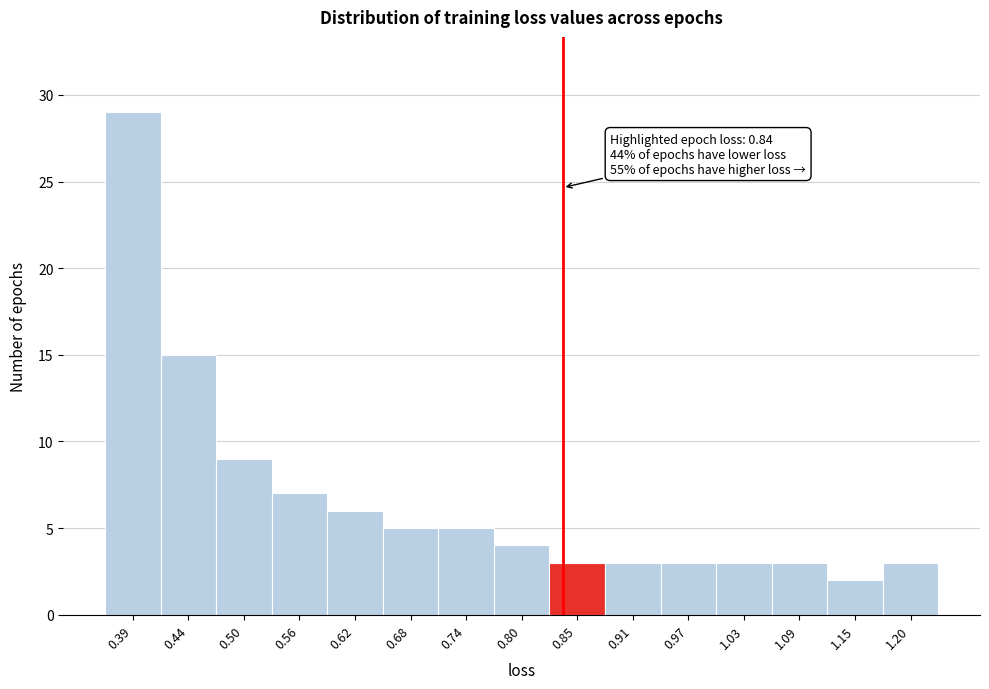

Which range on the x-axis has the tallest bar?

0.36 to 0.41